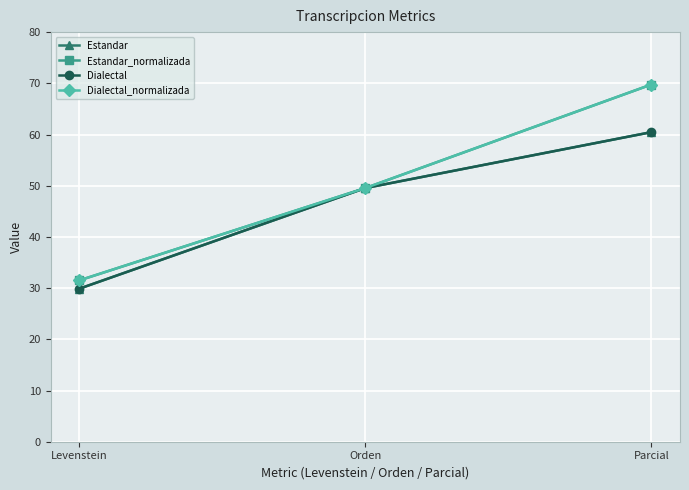

How many lines are shown in the chart?

4